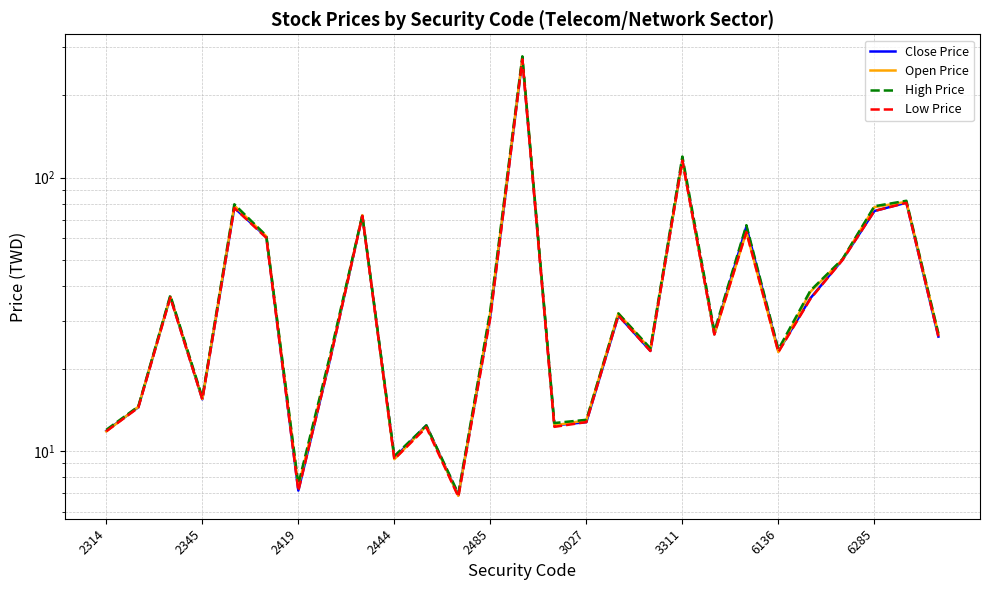

What is the minimum value for Close Price?

6.9